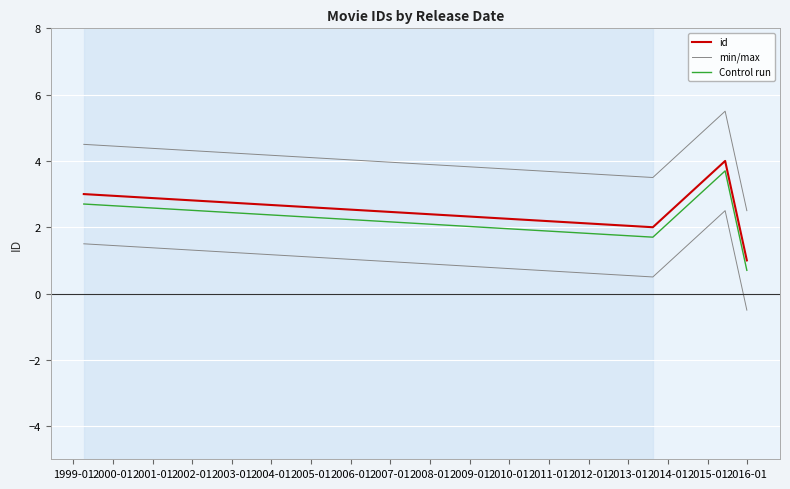

True or false: min/max and id intersect in this chart.

False